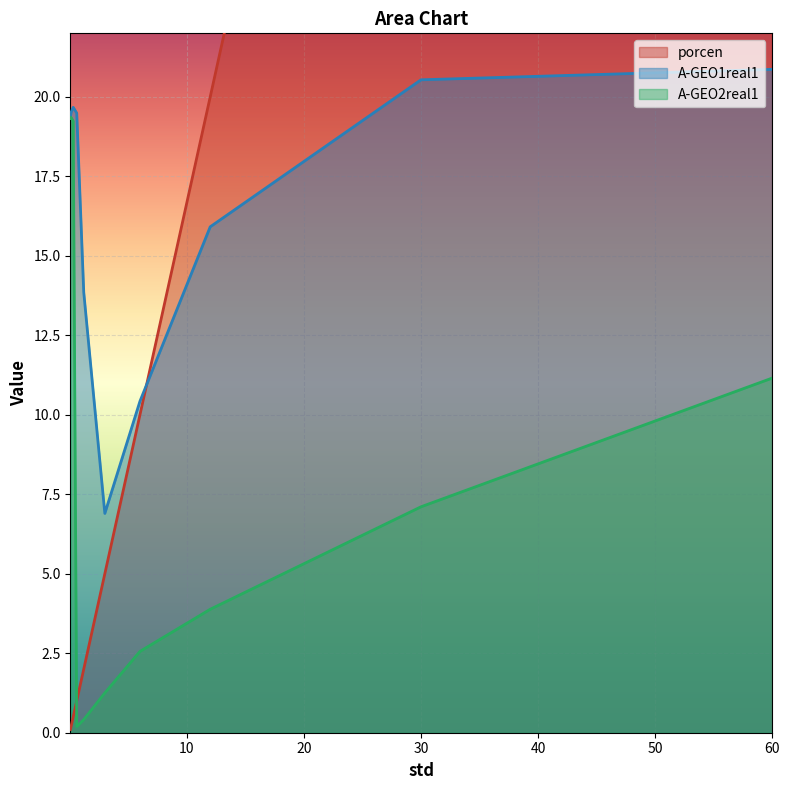

What position from the left is 0.06?

1